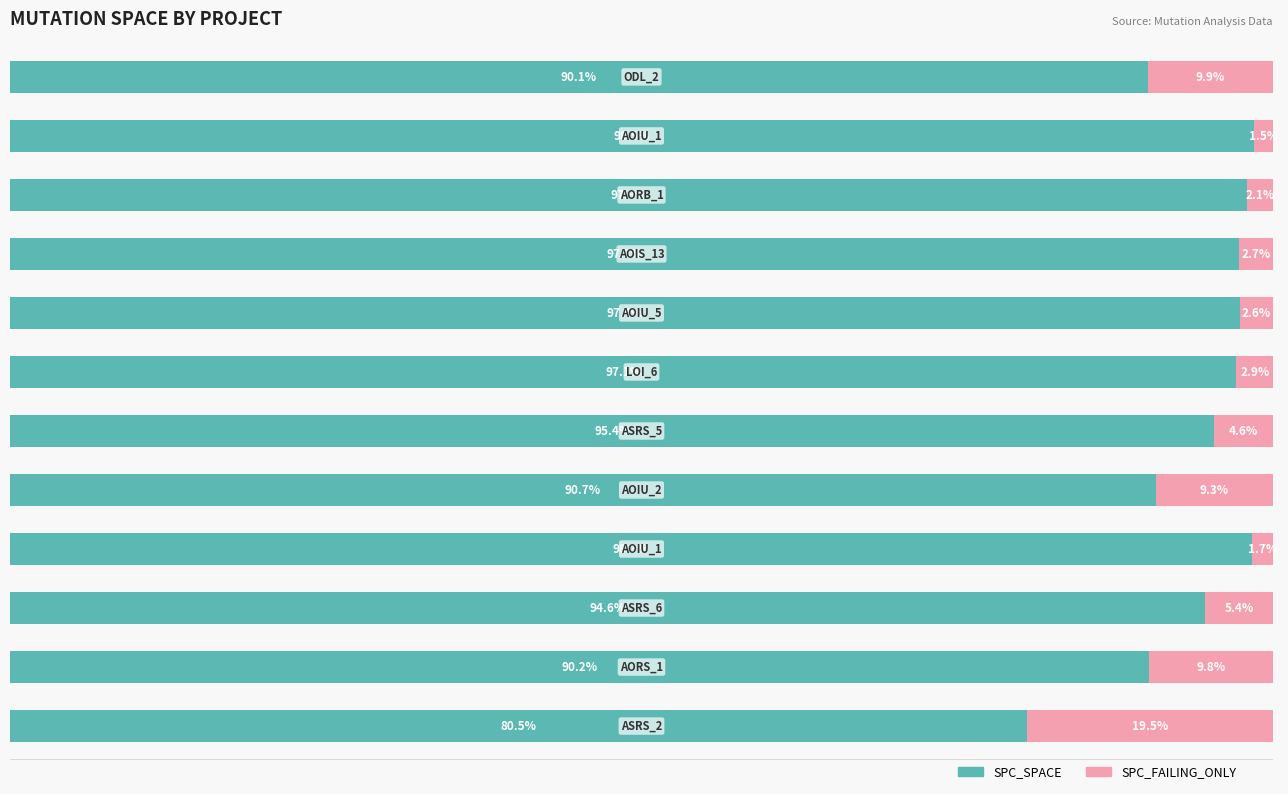

What are all the series names shown in the legend?

SPC_SPACE, SPC_FAILING_ONLY